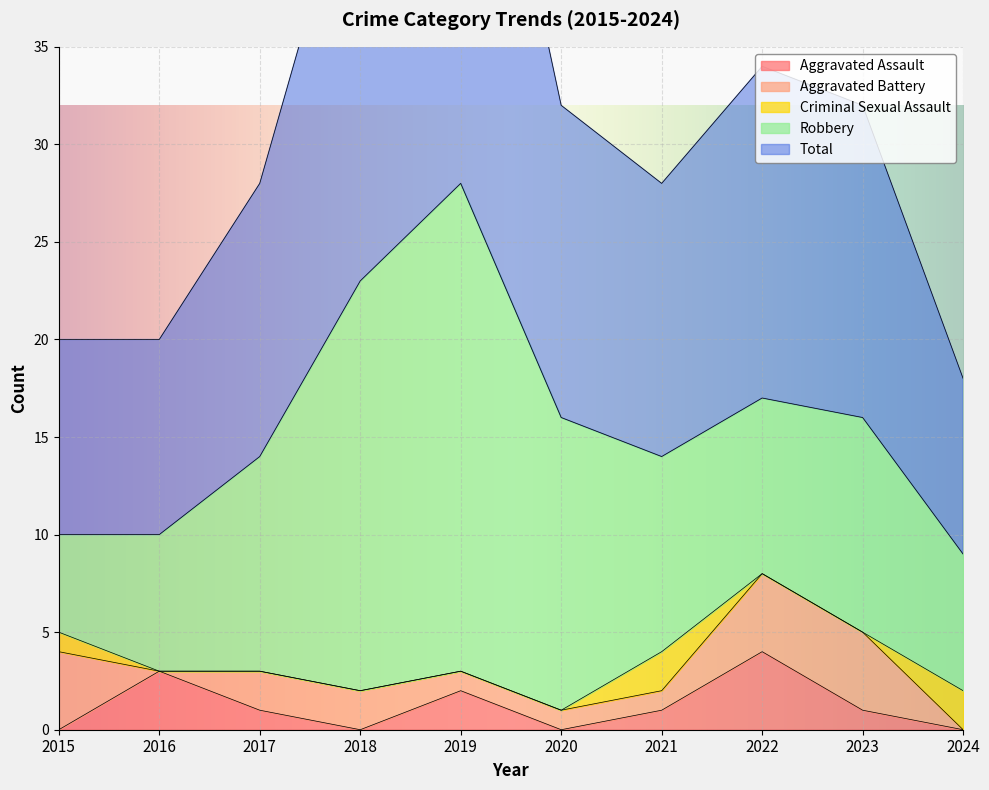

What is the spread (max minus min) of values at 2019?

28